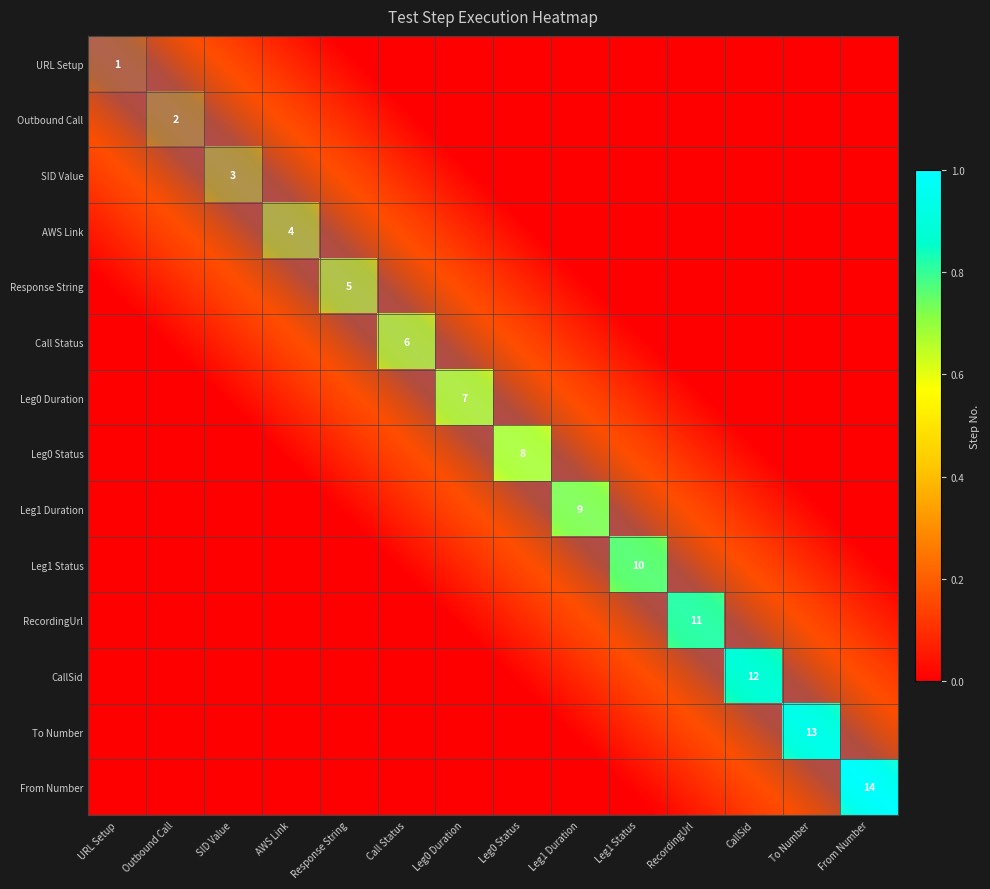

The Step 2 series shows 0.0 at Response String. True or false?

True